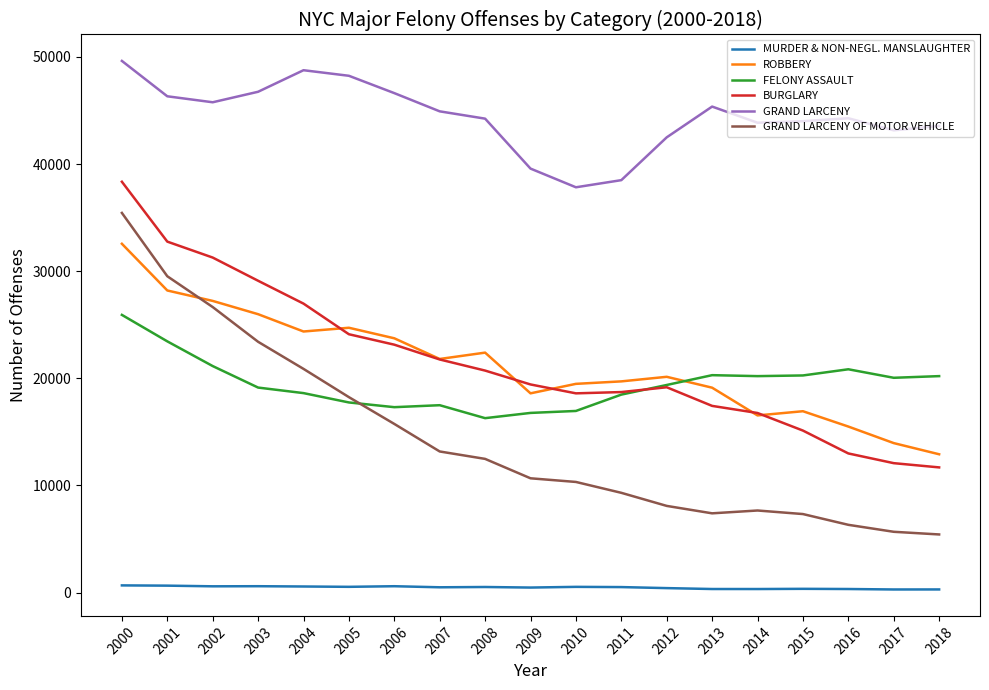

True or false: MURDER & NON-NEGL. MANSLAUGHTER and BURGLARY cross at least once.

False